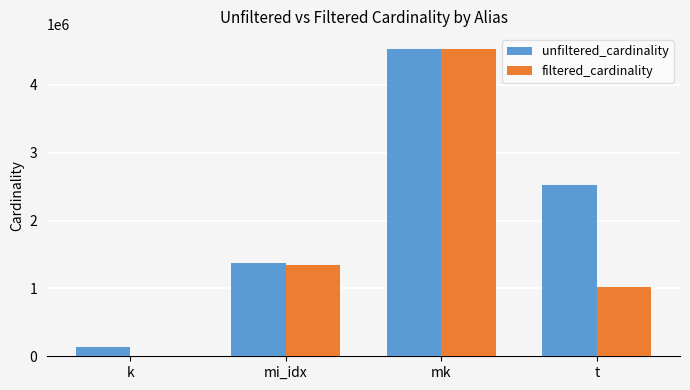

What is the total value across all series at t?

3550702